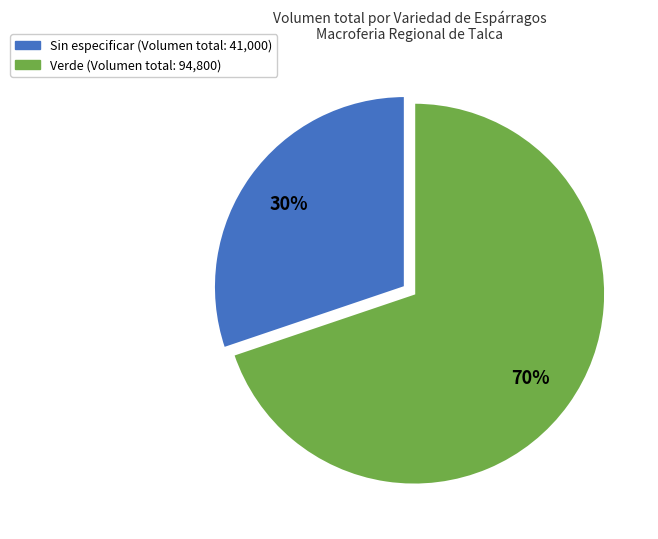

To the nearest percent, what percentage of the pie is Sin especificar?

30%